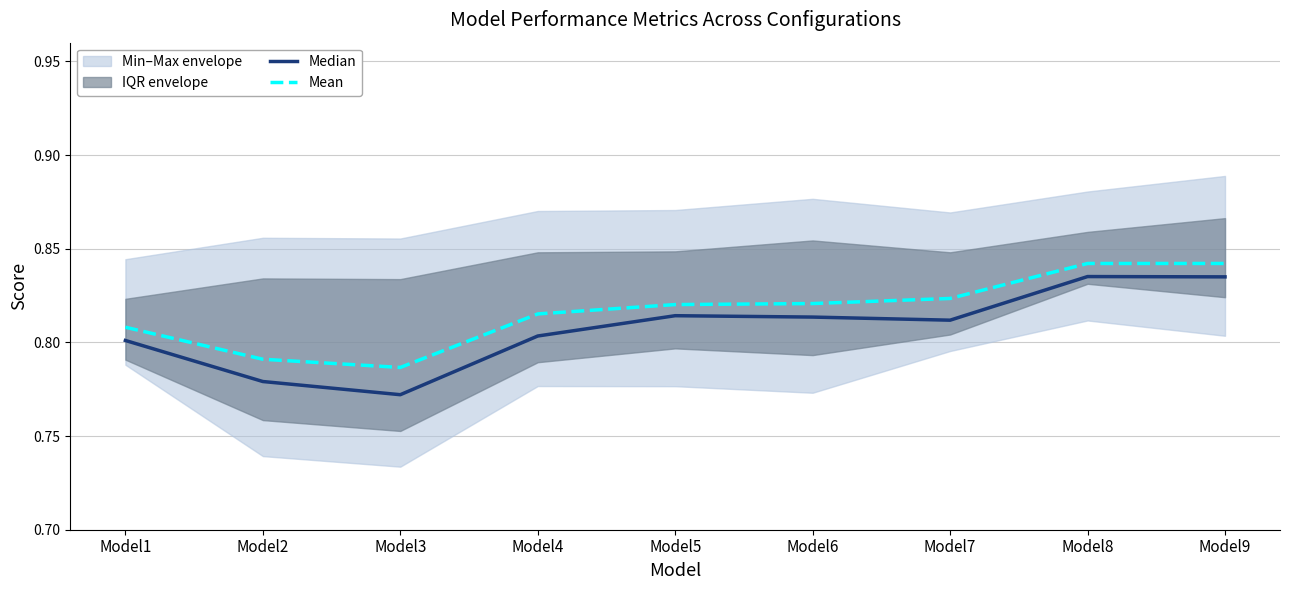

What is the approximate value of Median at Model3?

0.8